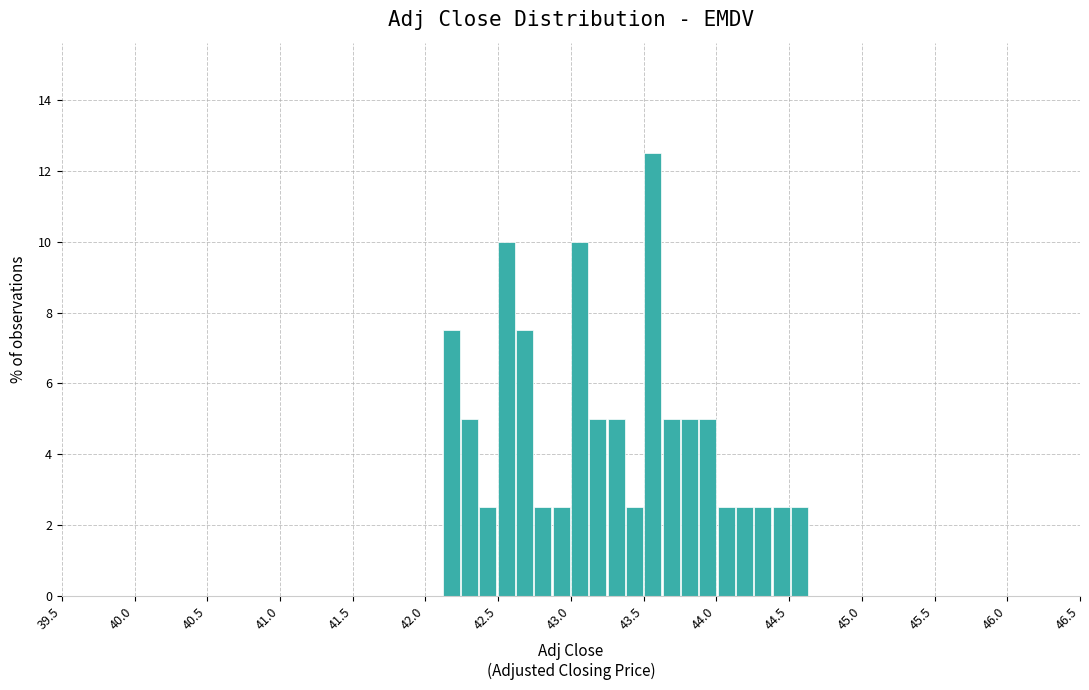

Read against the x-axis, roughly where is the centre of the tallest bar?

43.55